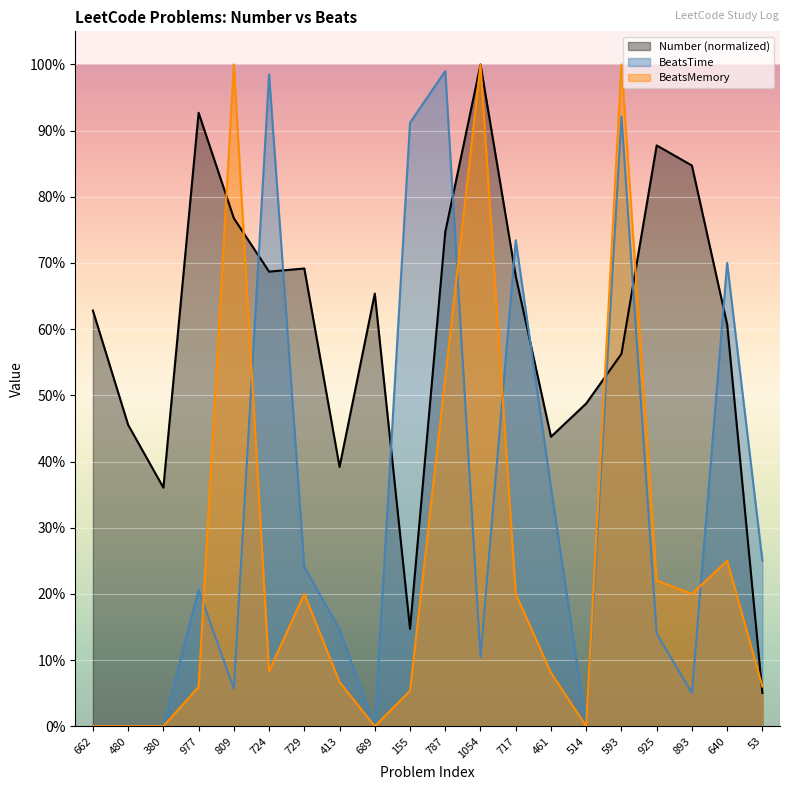

True or false: Number and BeatsTime intersect in this chart.

True